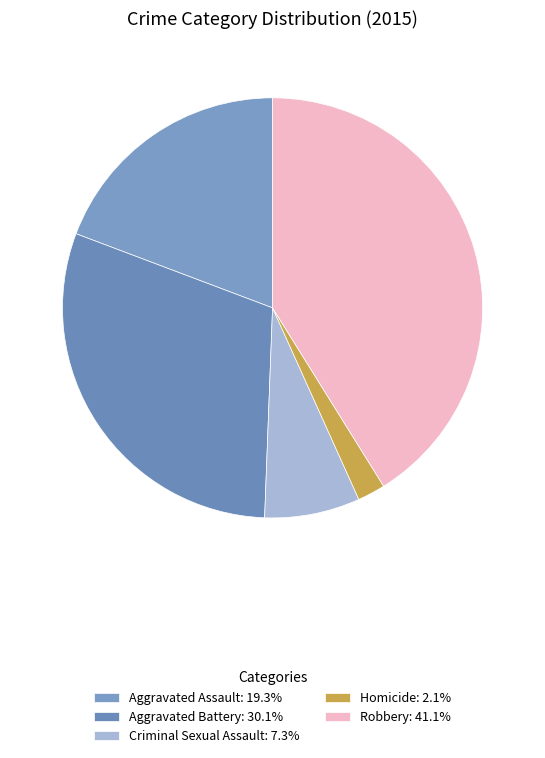

How many segments does this pie chart have?

5